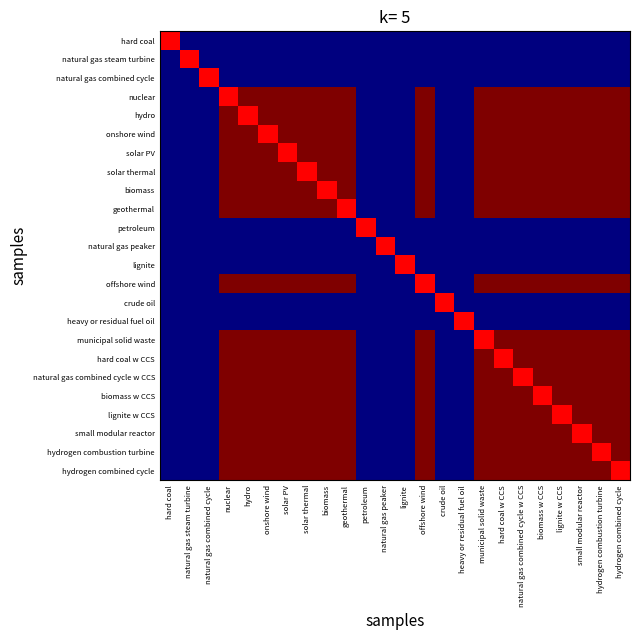

What is the total value across all series at biomass w CCS?

1